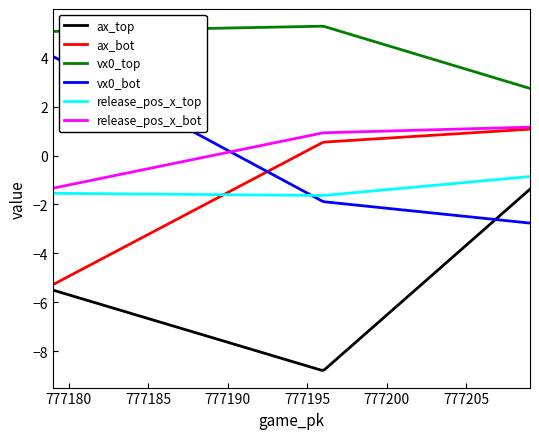

Which series has the widest spread of values?

ax_top